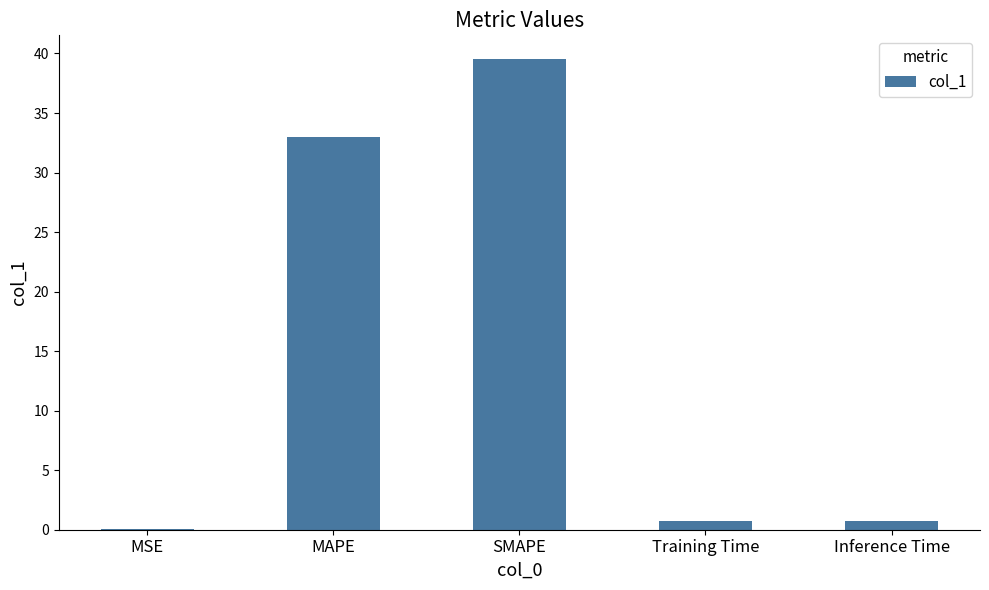

True or false: the data shows 0.8 at Inference Time.

True